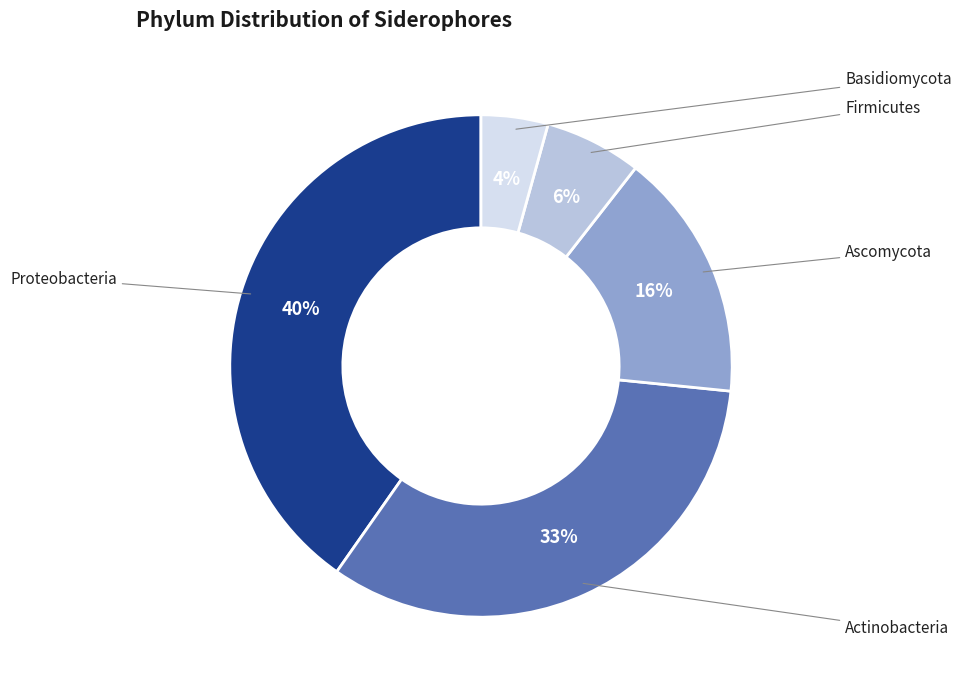

Does any single category account for the majority?

No